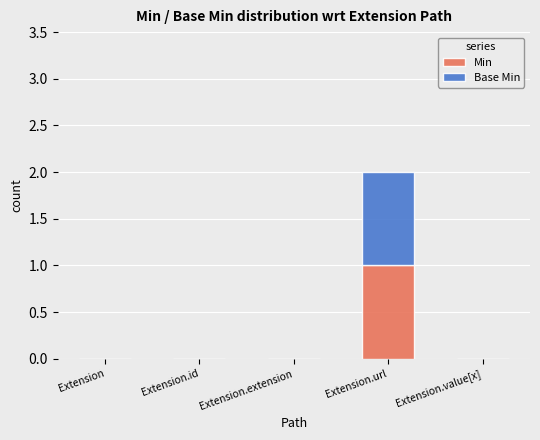

At which category is the sum across all series the highest?

Extension.url